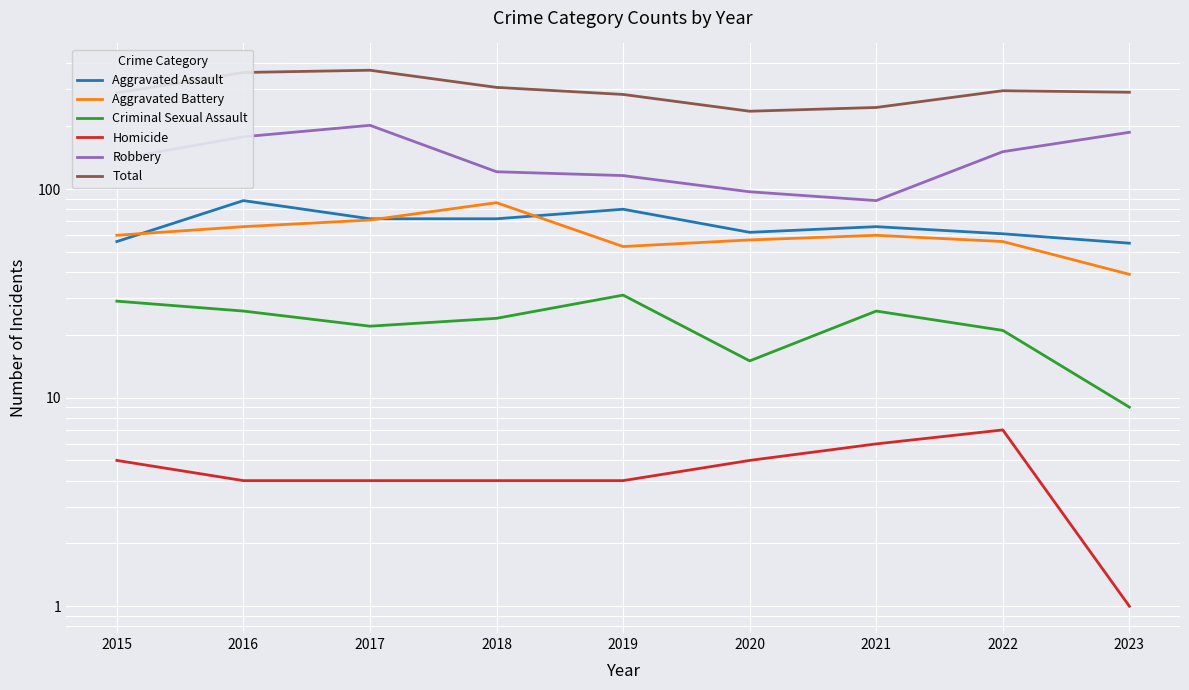

Which series has the largest total across all categories?

Total